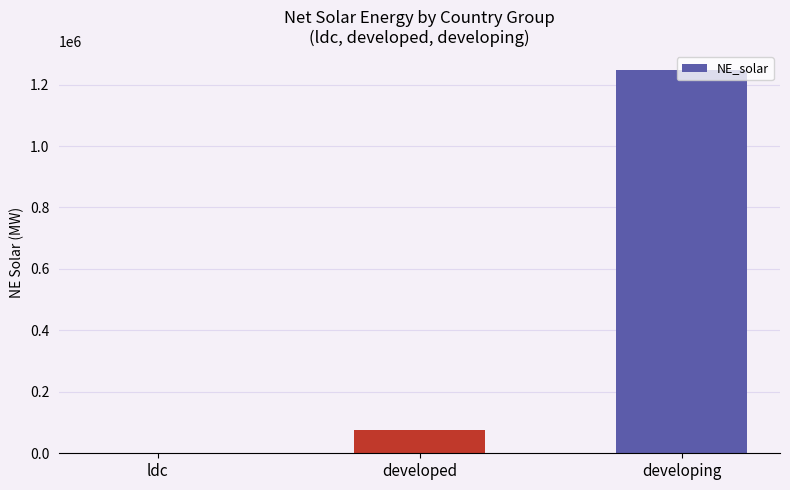

What is the sum of all values?

1325905.9